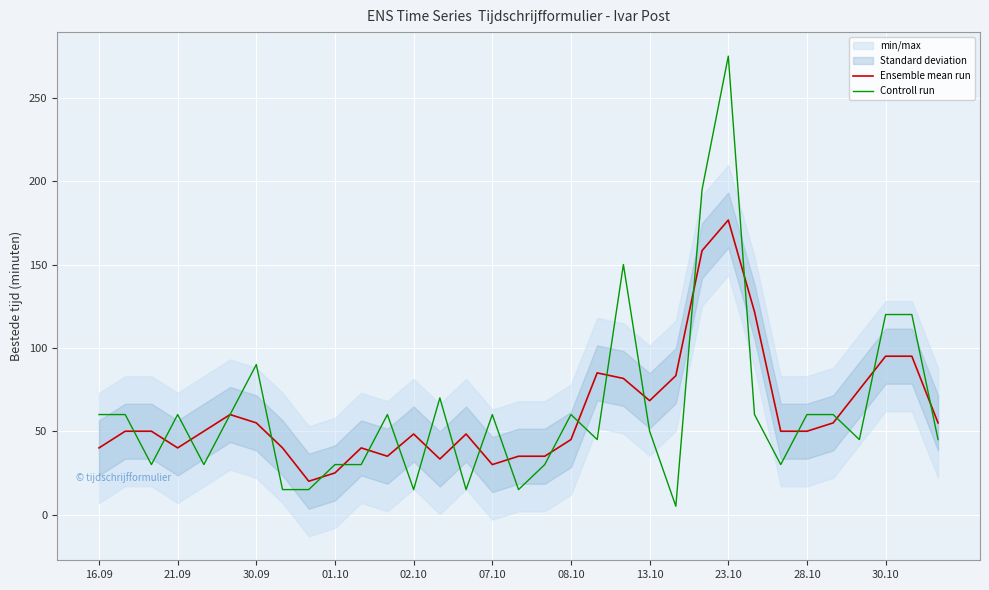

What value does the Controll run series have at 01.10?

30.0